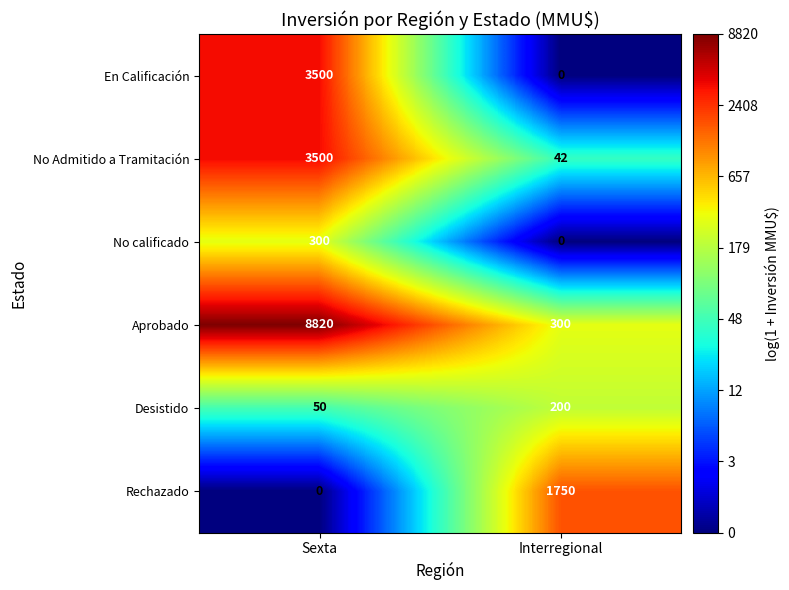

The En Calificación series shows 5974 at Sexta. True or false?

False